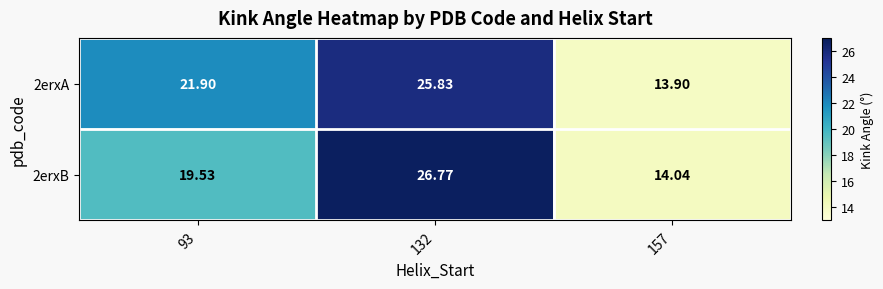

Is the value of 2erxA at 93 greater than the value of 2erxB at 93?

Yes